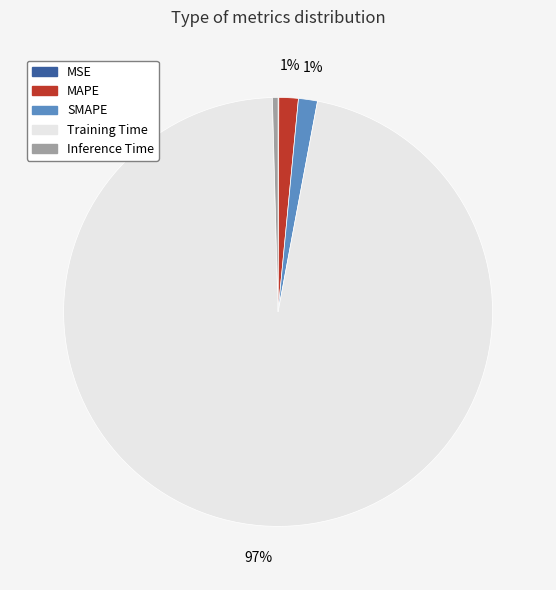

To the nearest percent, what percentage of the pie is MAPE?

1%